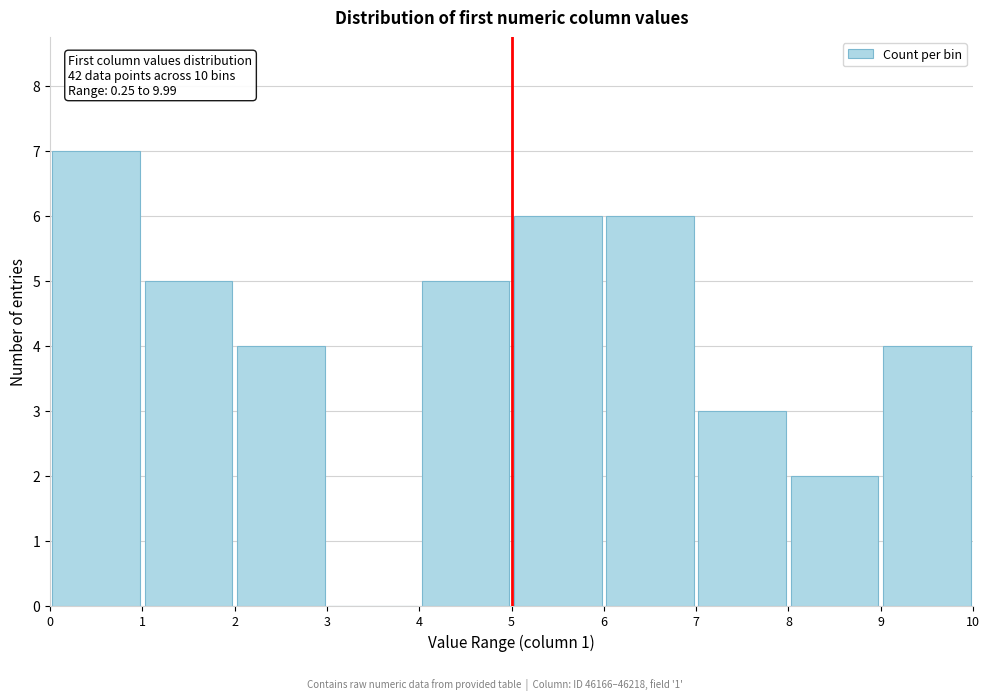

Which range on the x-axis has the tallest bar?

0 to 1